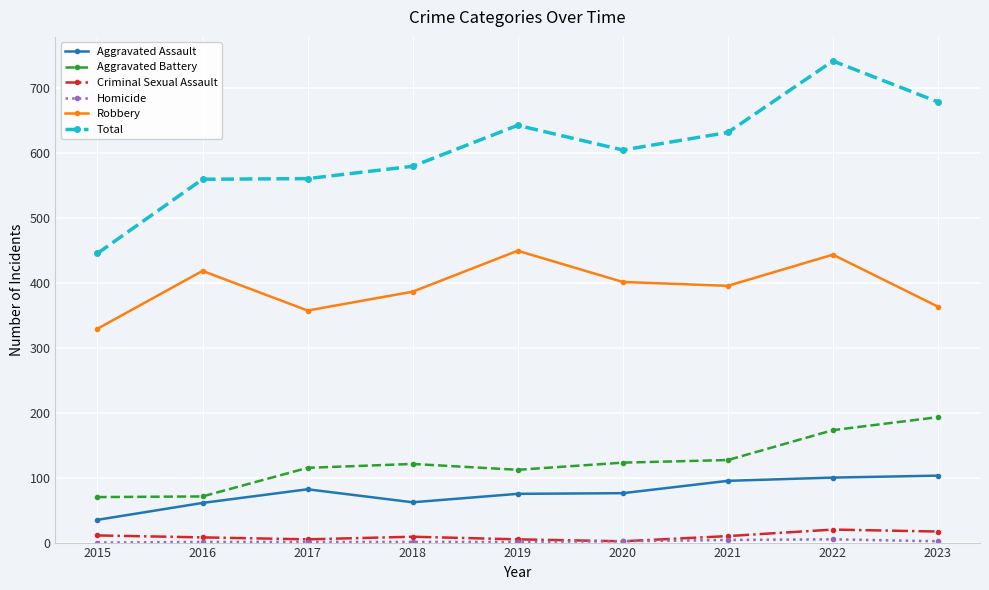

Between 2016 and 2019, which series saw the biggest shift?

Total